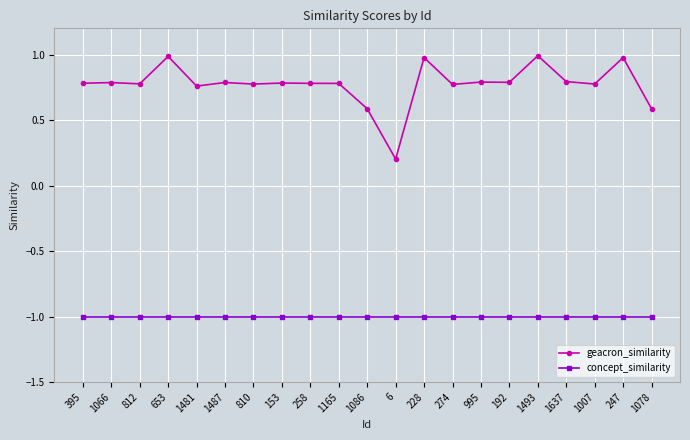

The concept_similarity series shows -1.0 at 1493. True or false?

True